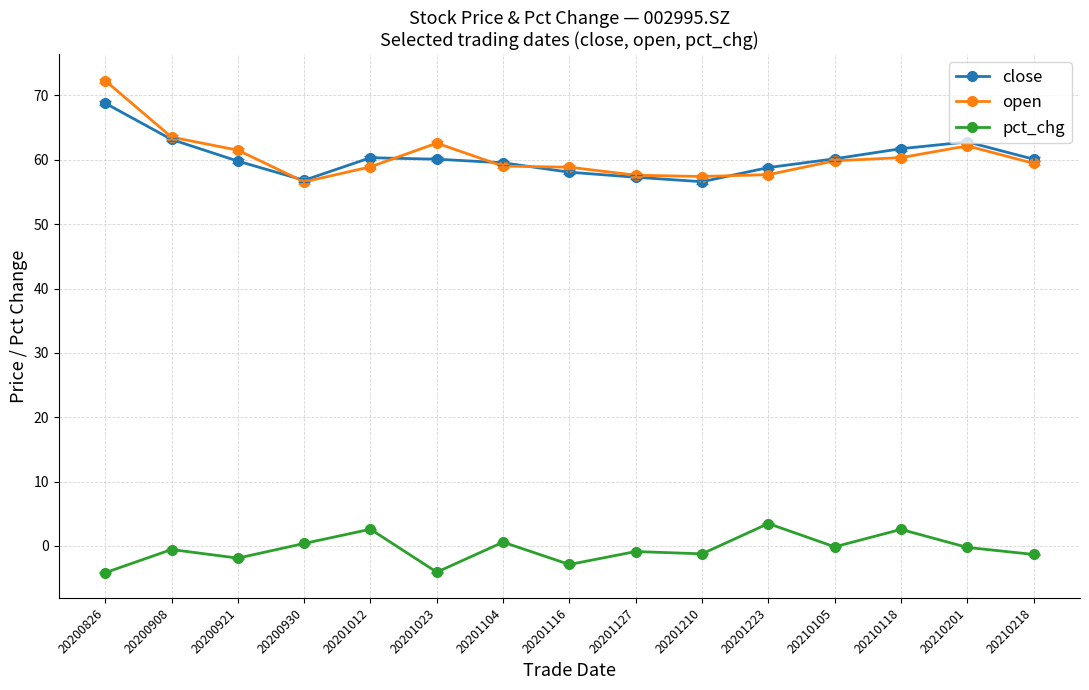

What is the average value of the pct_chg series?

-0.5